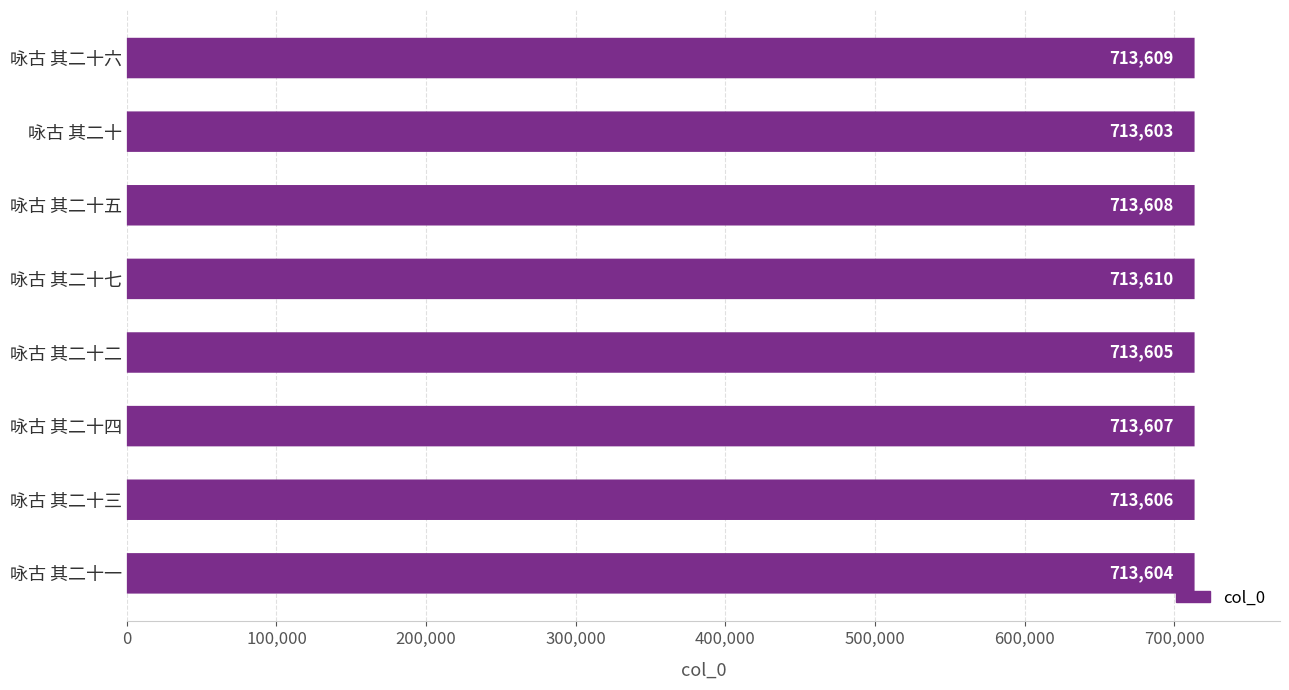

True or false: the data shows 1150694 at 咏古 其二十二.

False